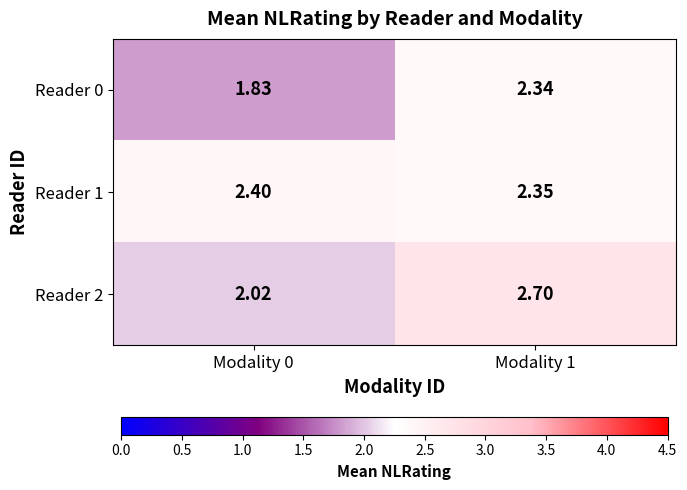

Reading left to right, what are all the values shown in this chart?

Reader 0: Modality 0=1.8	Modality 1=2.3
Reader 1: Modality 0=2.4	Modality 1=2.4
Reader 2: Modality 0=2.0	Modality 1=2.7